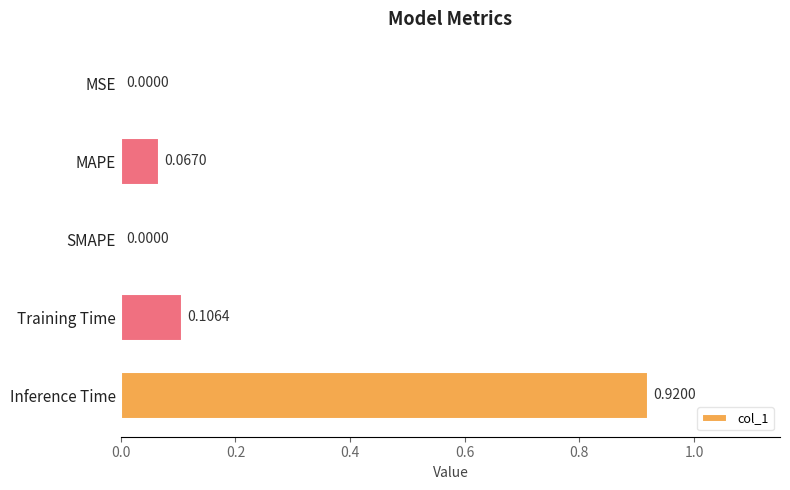

What is the change in value from SMAPE to Inference Time?

+0.9